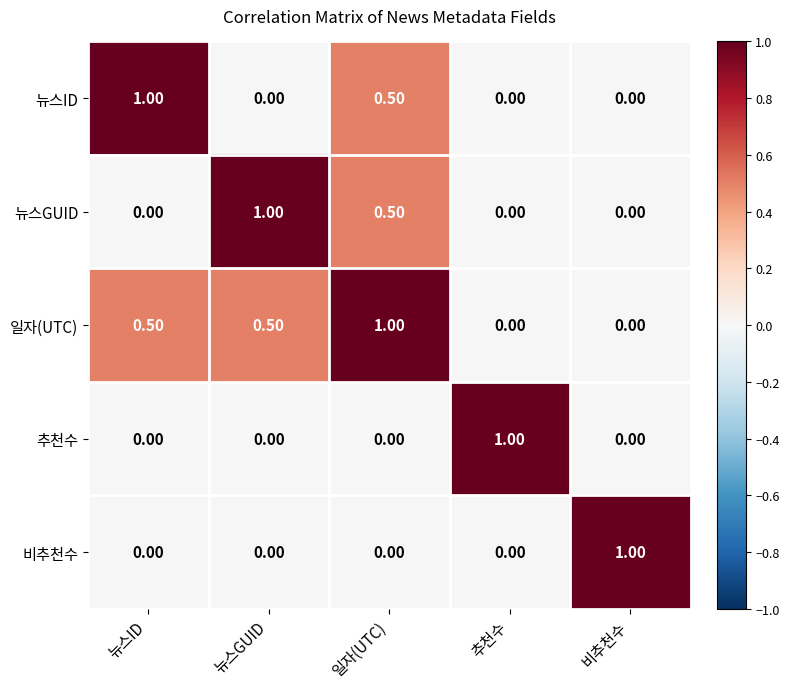

How many series are shown in this chart?

5